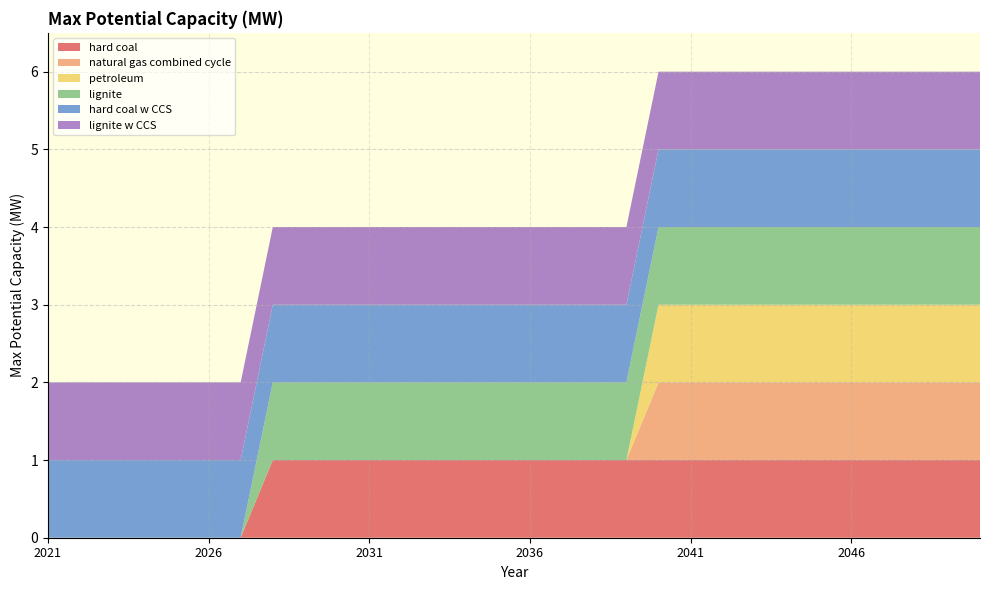

Reading left to right, extract all data points from this chart.

hard coal: 0	0	0	0	0	0	0	1	1	1	1	1	1	1	1	1	1	1	1	1	1	1	1	1	1	1	1	1	1	1
natural gas combined cycle: 0	0	0	0	0	0	0	0	0	0	0	0	0	0	0	0	0	0	0	1	1	1	1	1	1	1	1	1	1	1
petroleum: 0	0	0	0	0	0	0	0	0	0	0	0	0	0	0	0	0	0	0	1	1	1	1	1	1	1	1	1	1	1
lignite: 0	0	0	0	0	0	0	1	1	1	1	1	1	1	1	1	1	1	1	1	1	1	1	1	1	1	1	1	1	1
hard coal w CCS: 1	1	1	1	1	1	1	1	1	1	1	1	1	1	1	1	1	1	1	1	1	1	1	1	1	1	1	1	1	1
lignite w CCS: 1	1	1	1	1	1	1	1	1	1	1	1	1	1	1	1	1	1	1	1	1	1	1	1	1	1	1	1	1	1